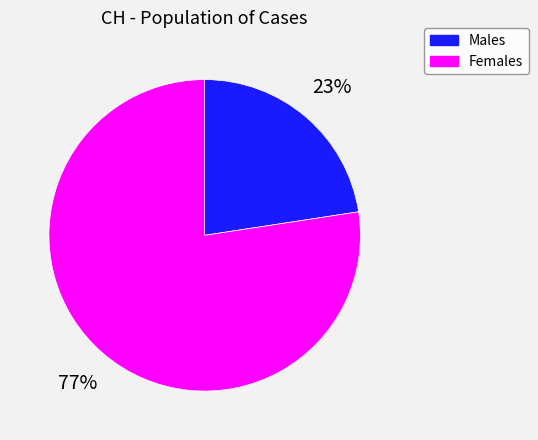

Between Males and Females, which is larger?

Females